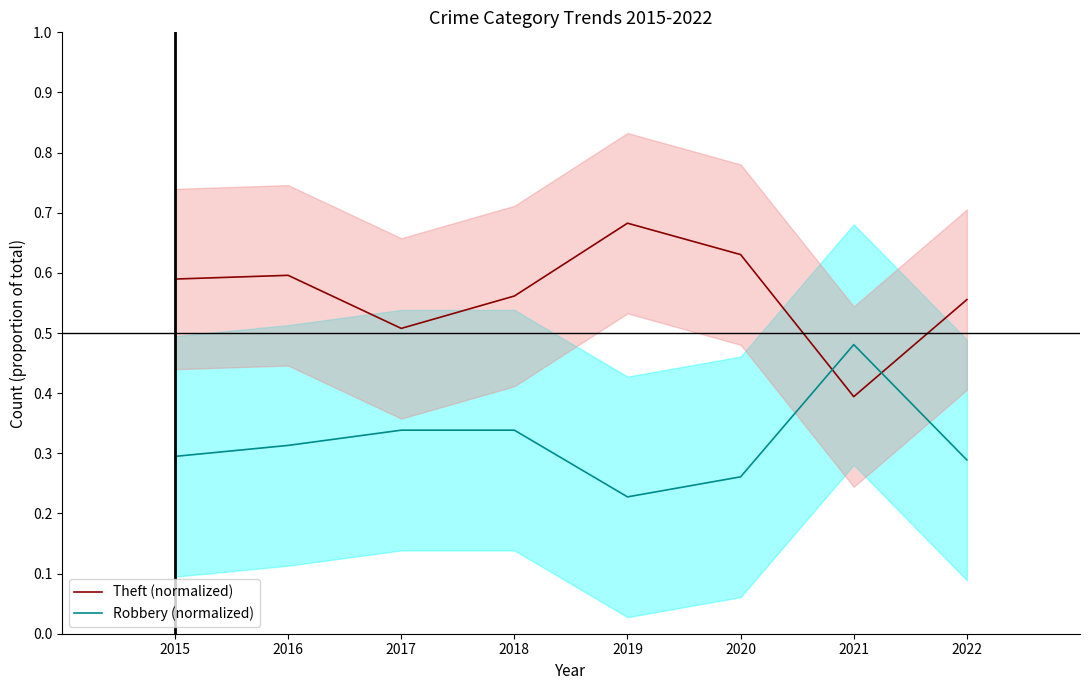

What is the difference between the second highest and minimum values in the Theft (normalized) series?

0.2